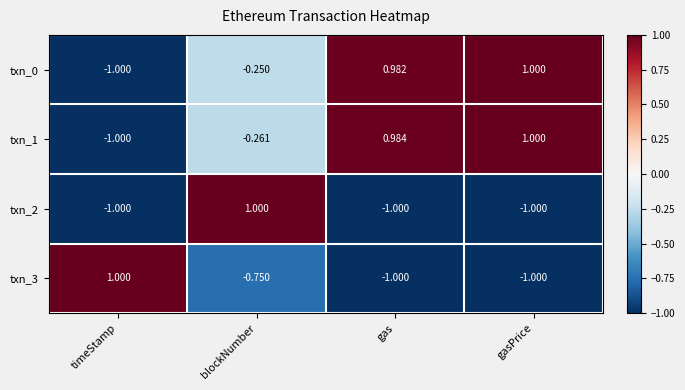

At how many categories does at least one series exceed 0?

4